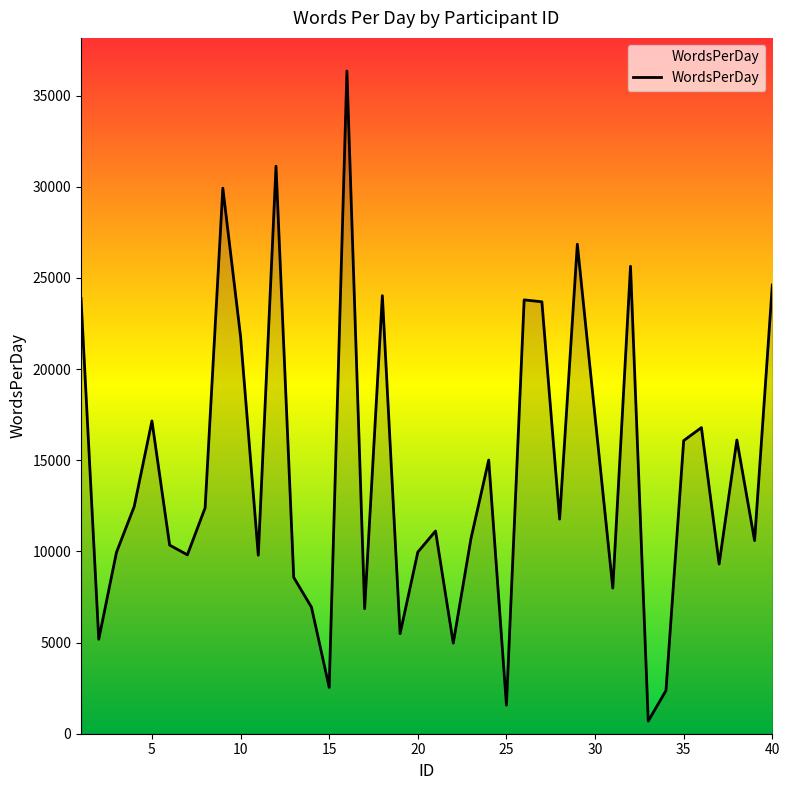

What is the greatest value displayed?

36345